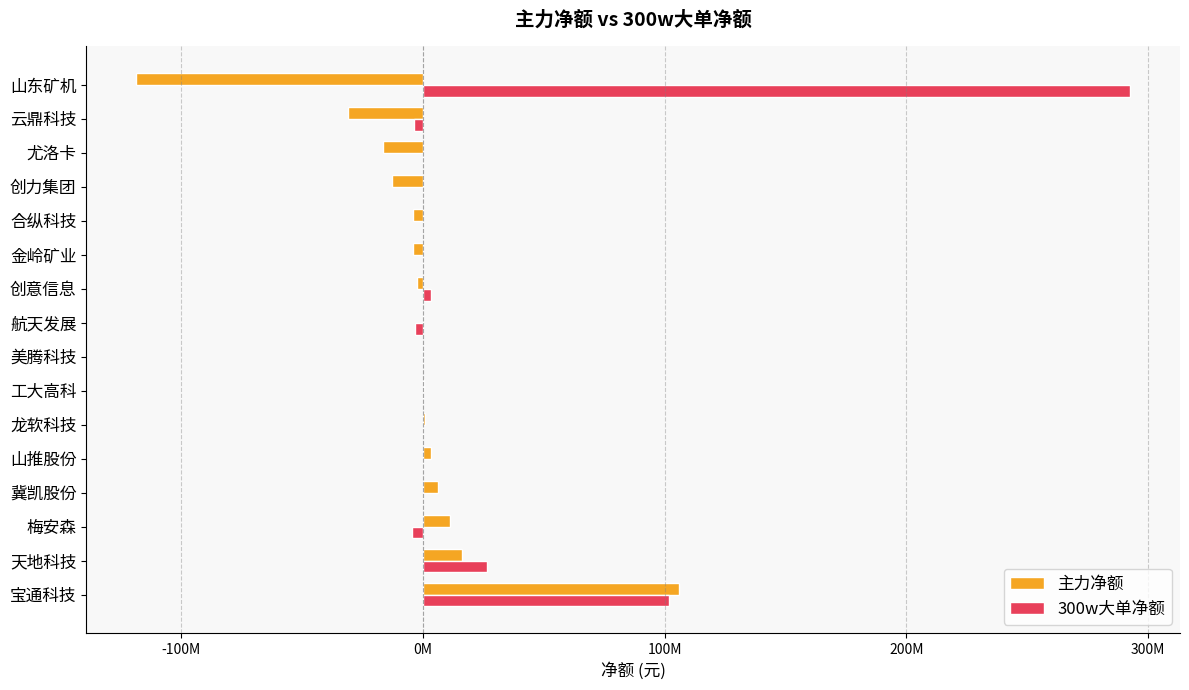

Rank the series by their average value, from lowest to highest.

主力净额, 300w大单净额